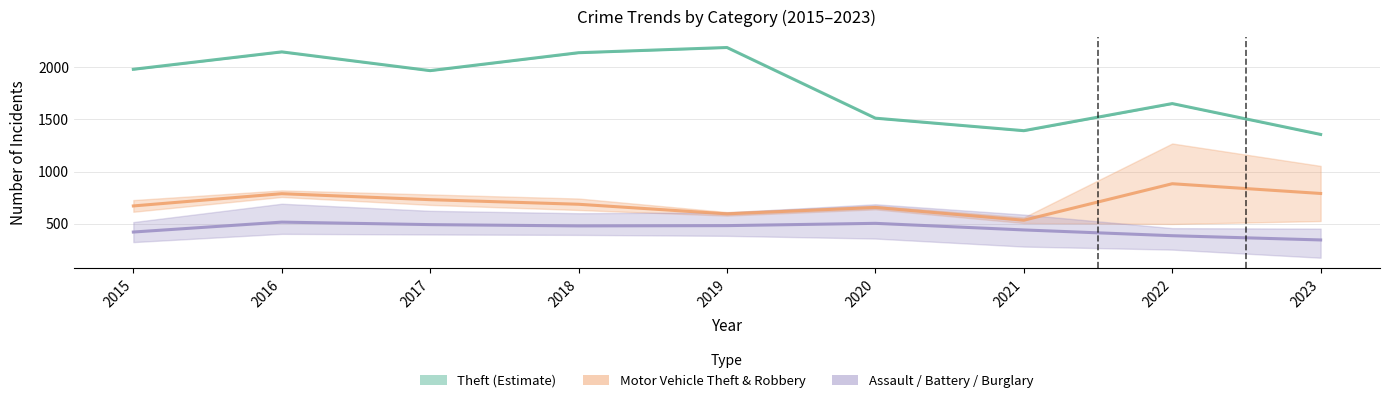

Between 2020 and 2021, which series saw the biggest shift?

Robbery